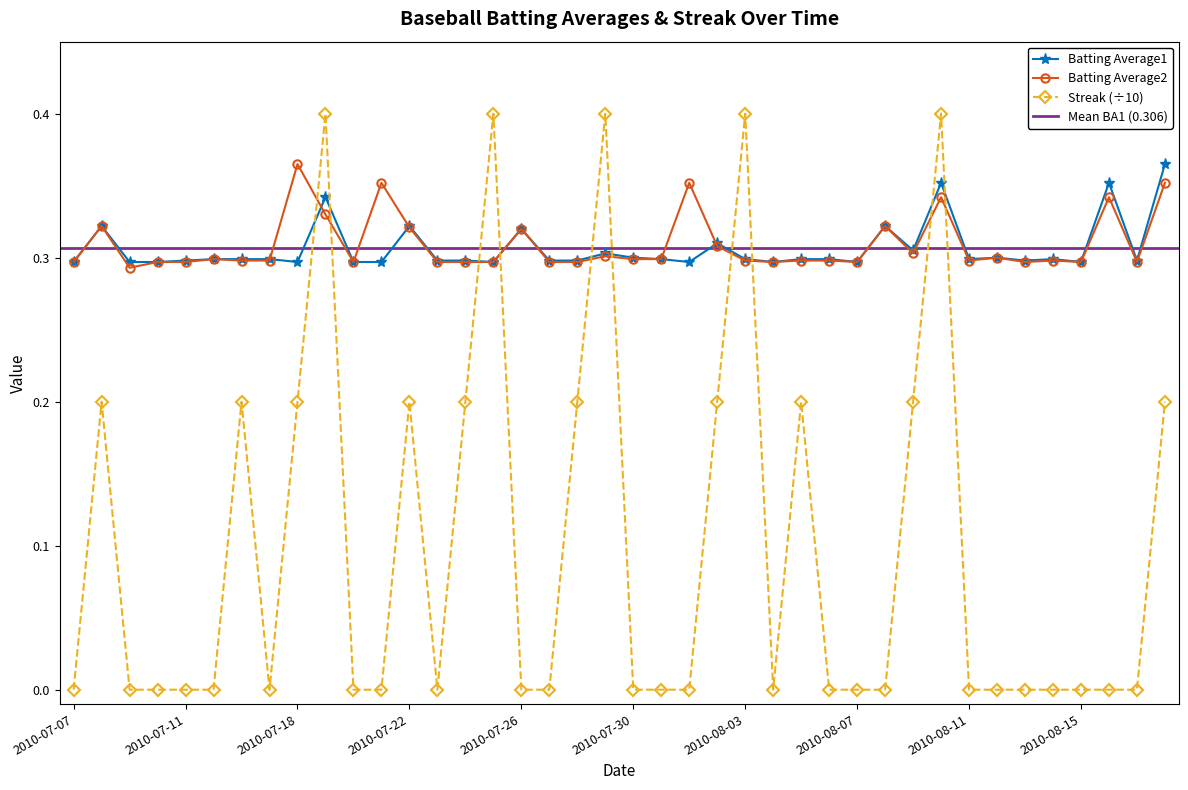

What is the difference between the maximum and minimum values in the Batting Average1 series?

0.1